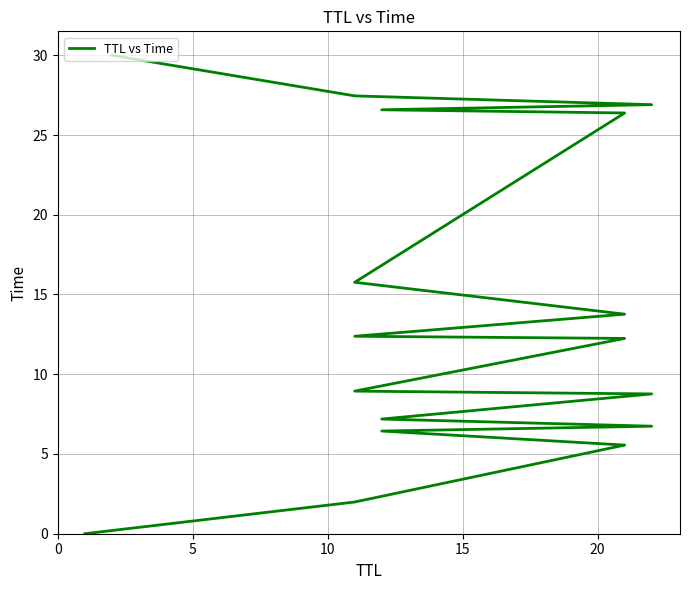

Read the value at 6.

8.8